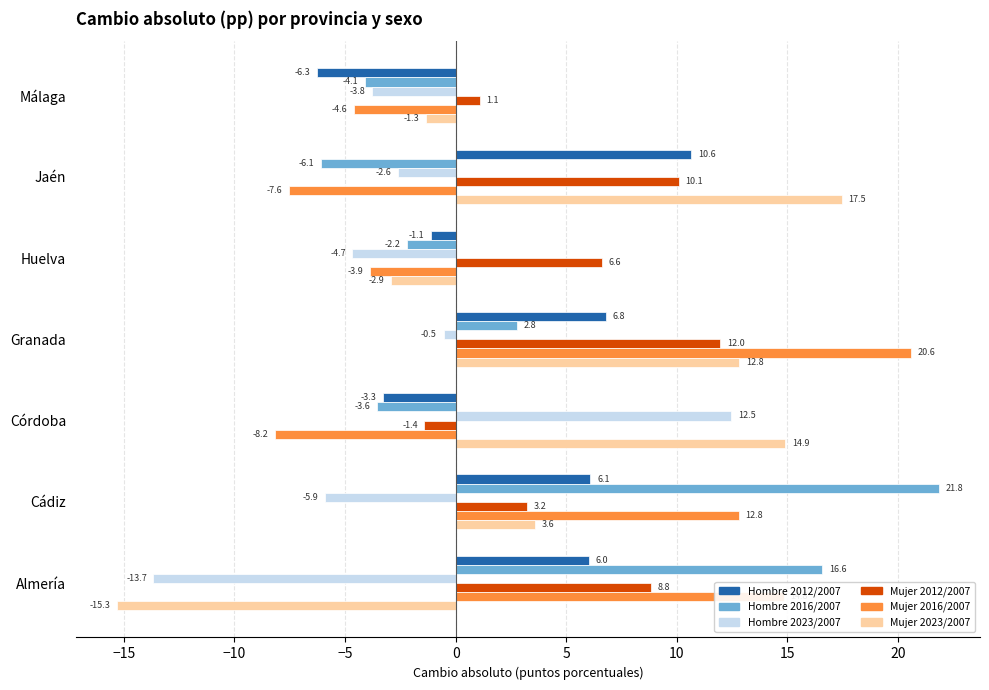

What are all the series names shown in the legend?

Hombre 2012/2007, Hombre 2016/2007, Hombre 2023/2007, Mujer 2012/2007, Mujer 2016/2007, Mujer 2023/2007